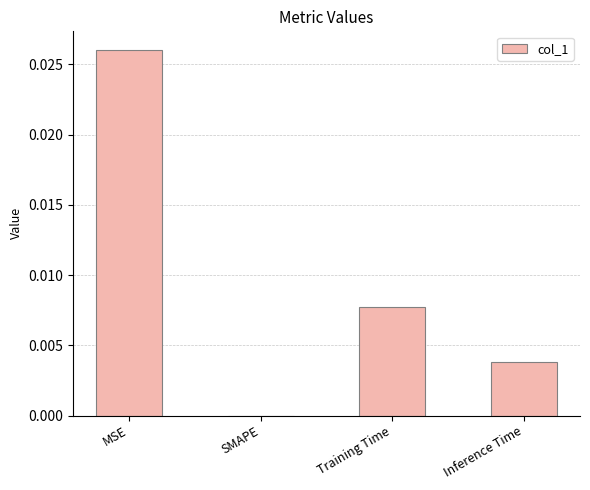

Which has a higher value, SMAPE or Training Time?

Training Time